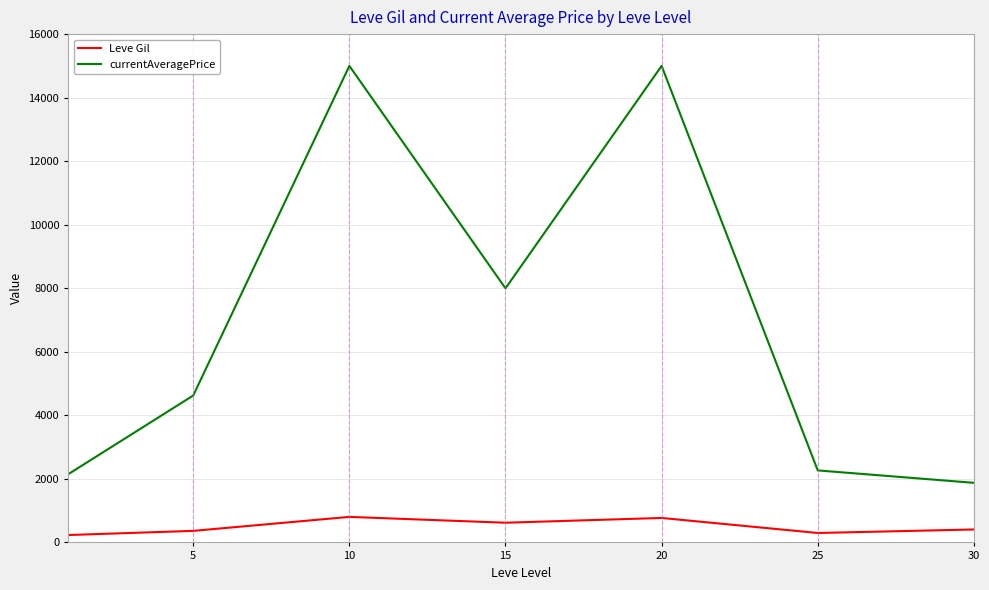

Which series has the largest total across all categories?

currentAveragePrice